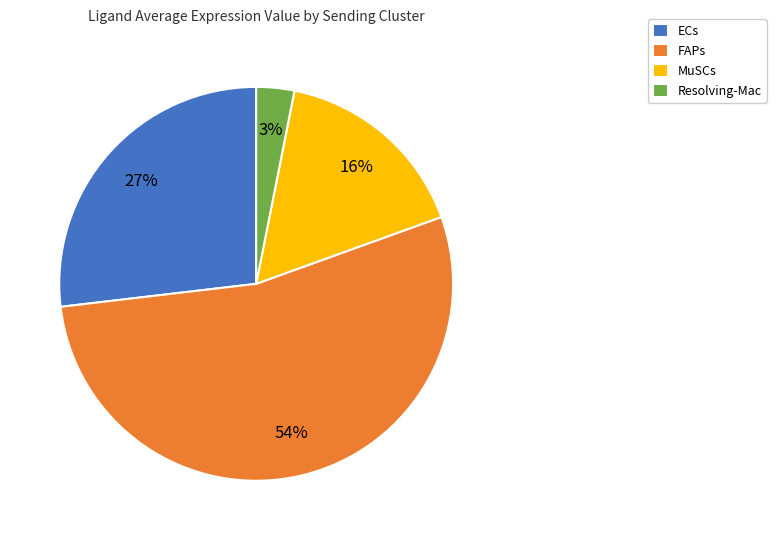

Which slice is the smallest?

Resolving-Mac